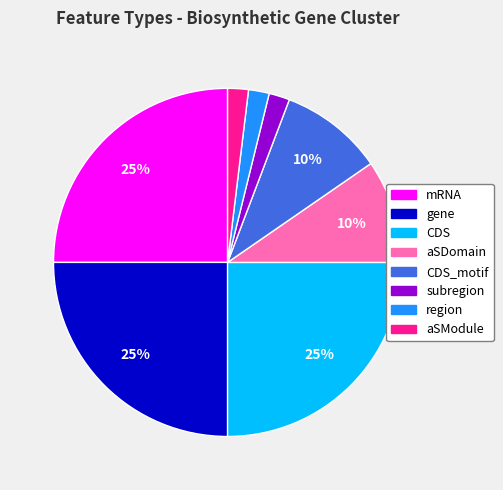

Is there a majority slice in this chart?

No